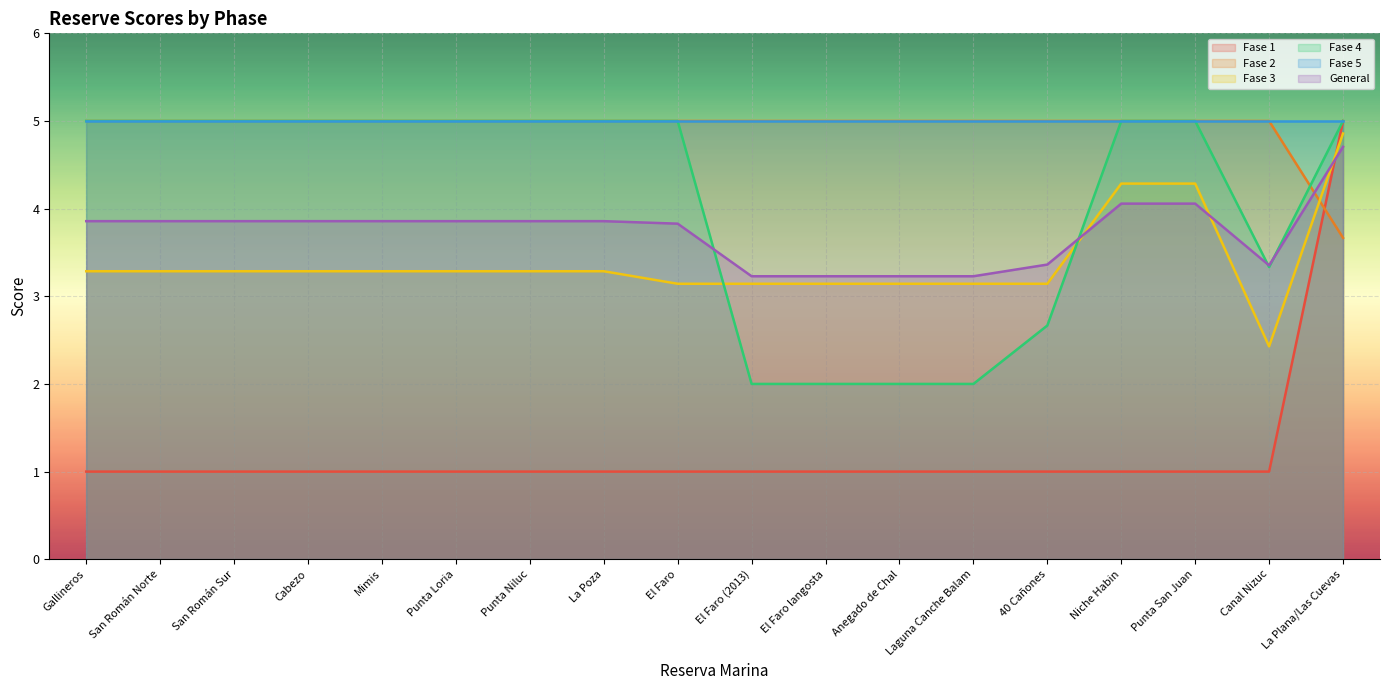

The value of General at Mimis is 3.9. True or false?

True